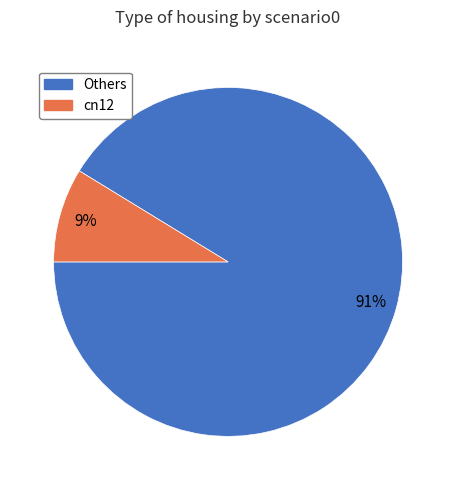

Does any single category account for the majority?

Yes